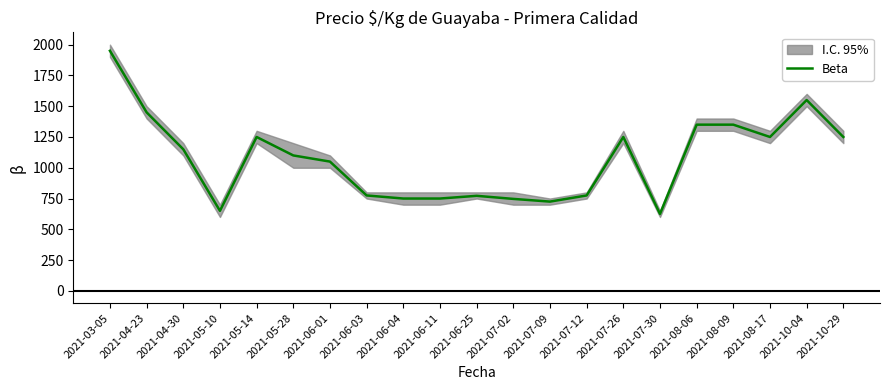

What is the change in value from 2021-03-05 to 2021-04-23?

-500